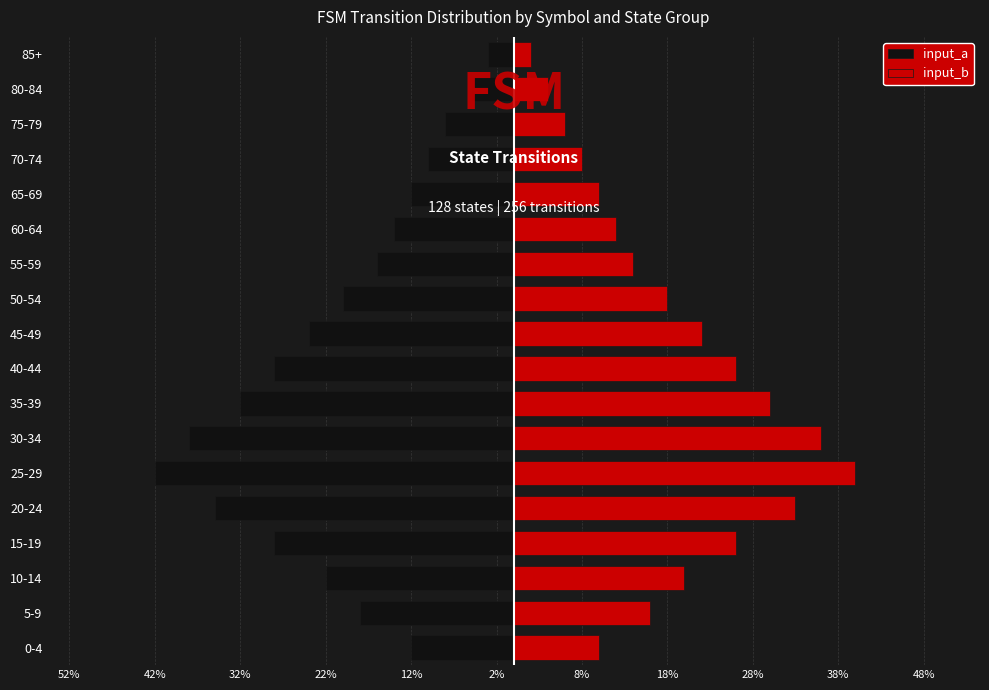

Count the number of categories in the chart.

18